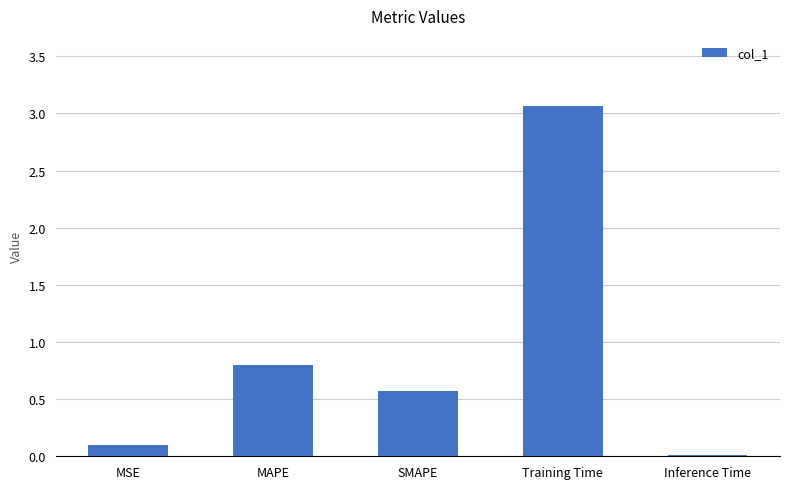

Between Inference Time and Training Time, which is larger?

Training Time